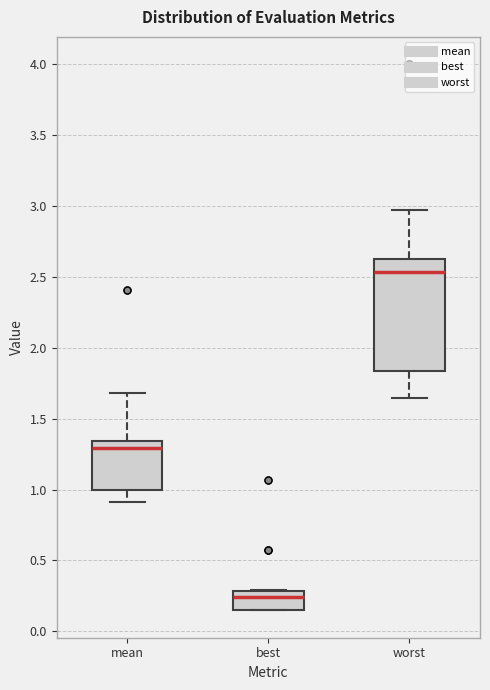

Which box's median line is the highest?

worst